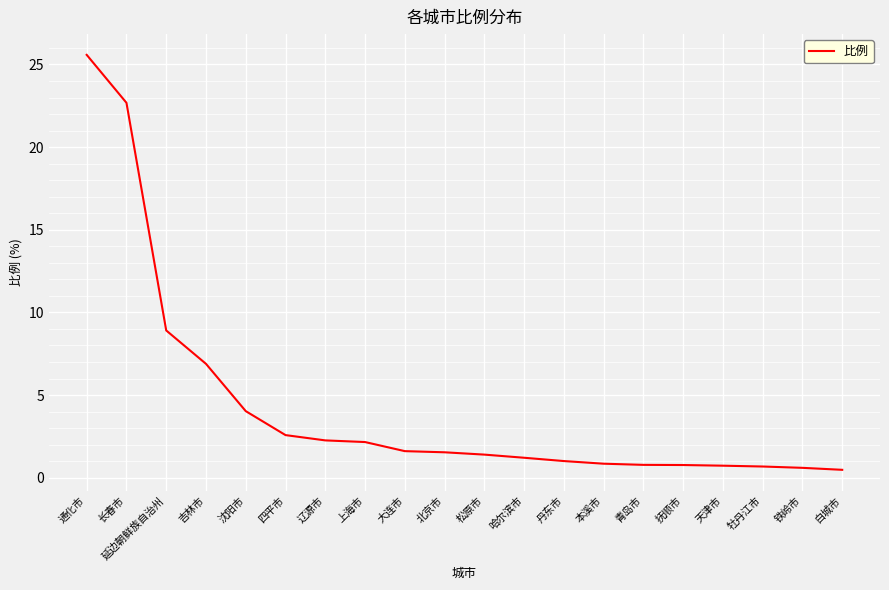

Does the chart display data point markers on the line(s)?

No